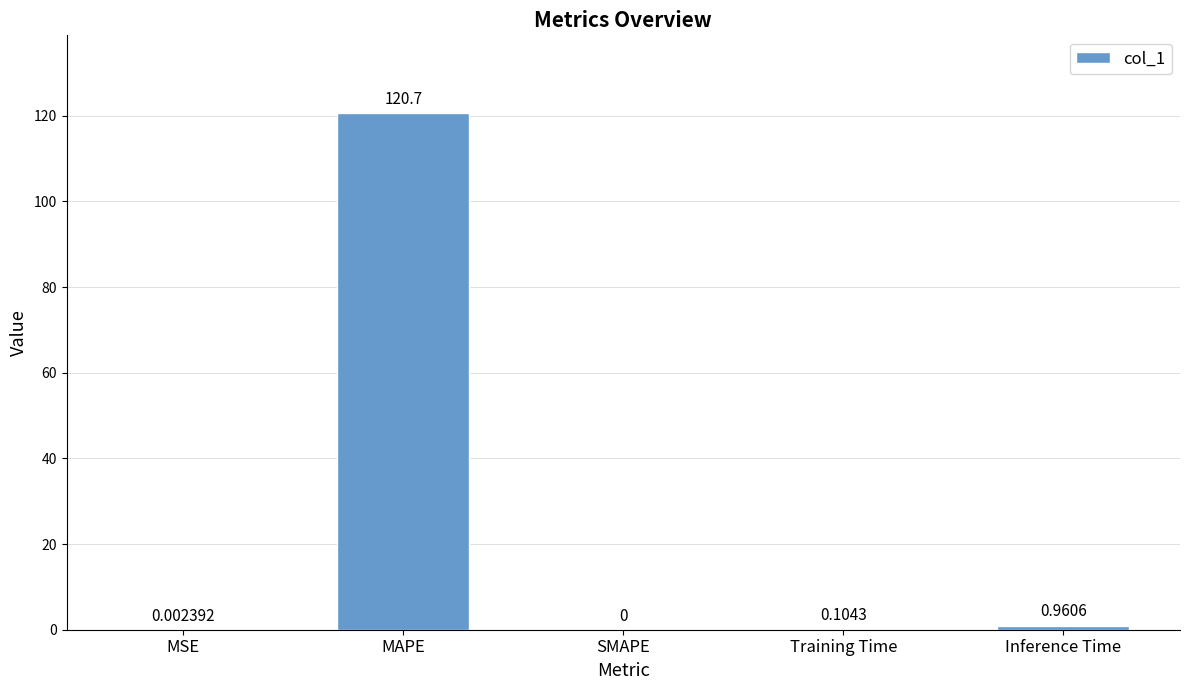

True or false: the data shows 120.7 at MAPE.

True